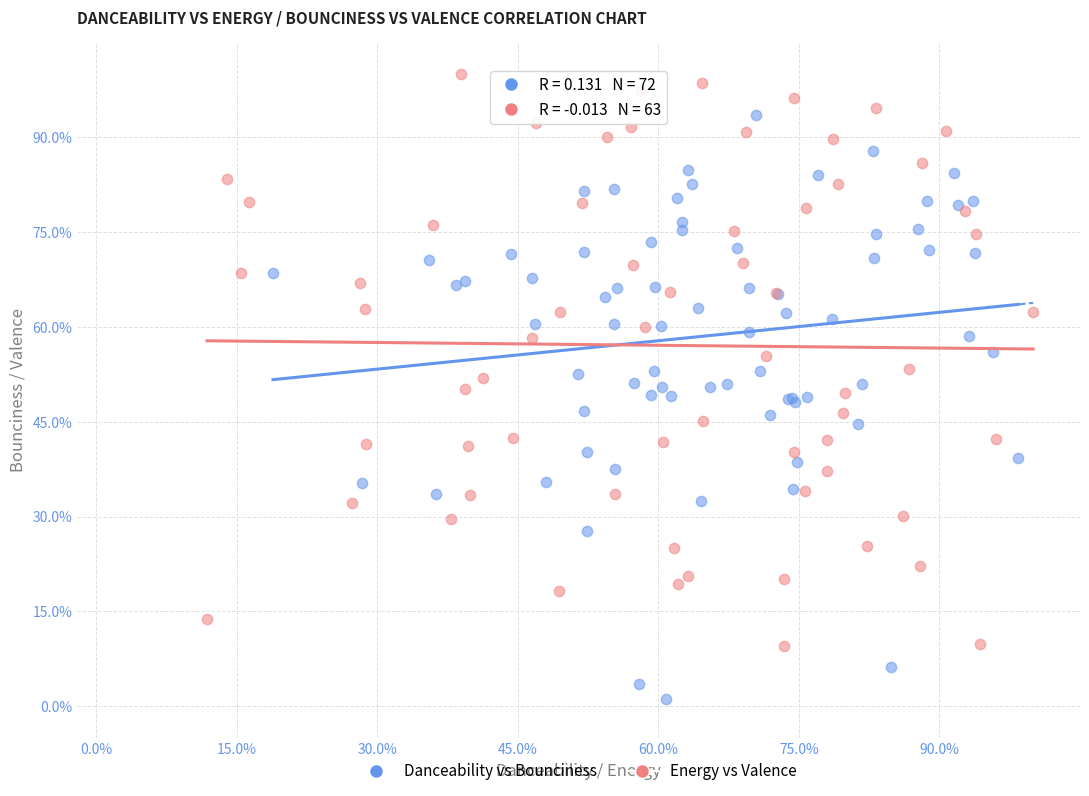

Which series contains the highest Y value?

Energy vs Valence